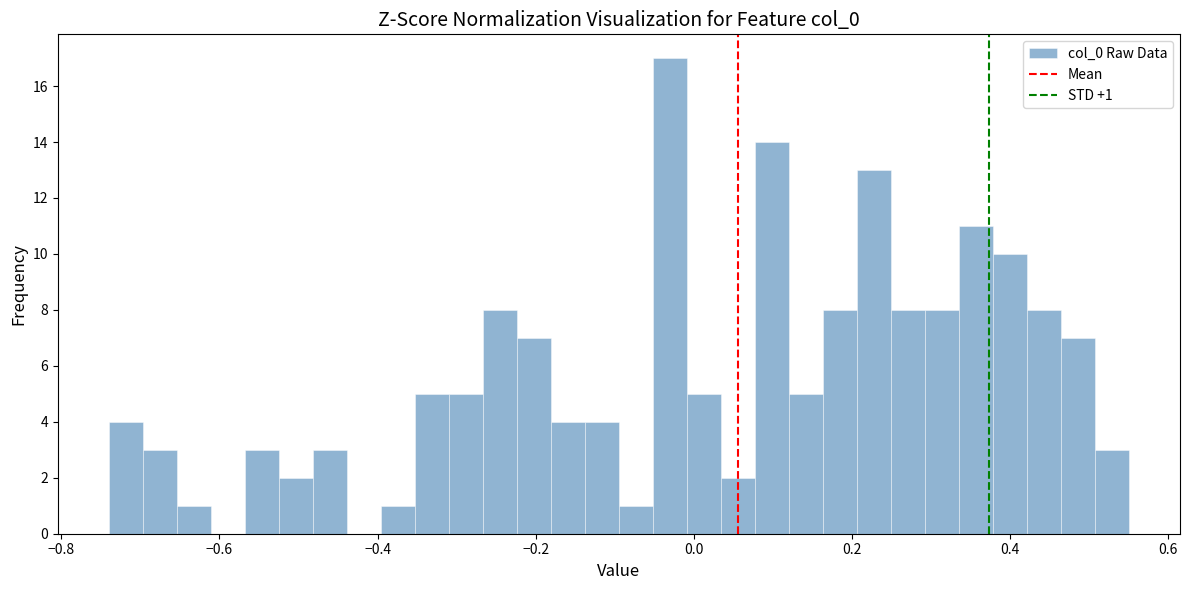

Read against the x-axis, roughly where is the centre of the tallest bar?

-0.04